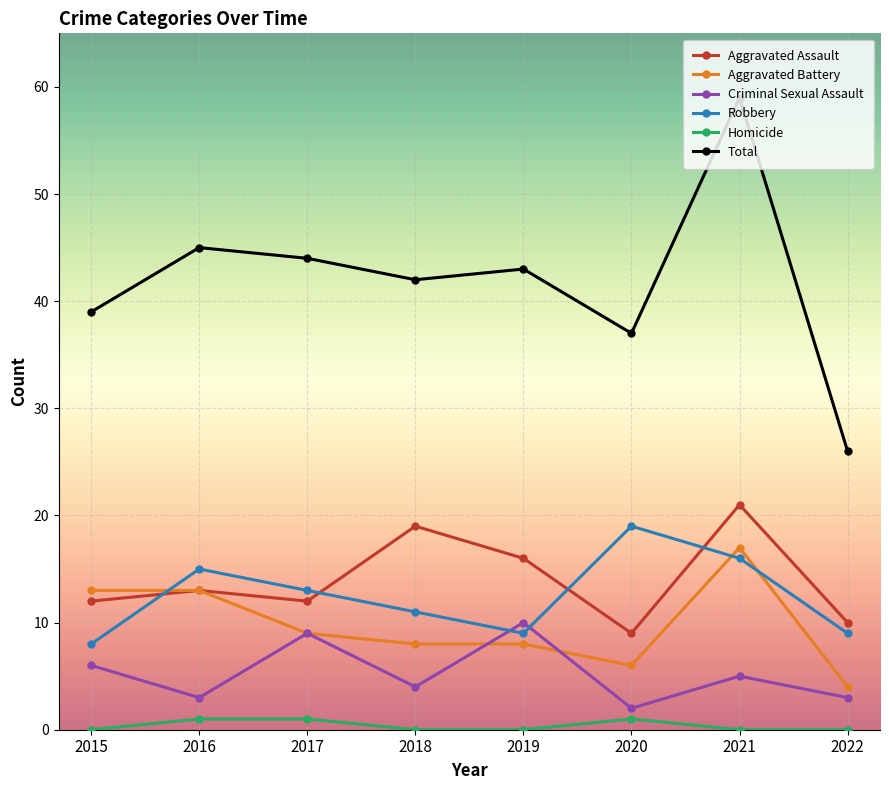

How many intersections are there between Robbery and Criminal Sexual Assault?

2